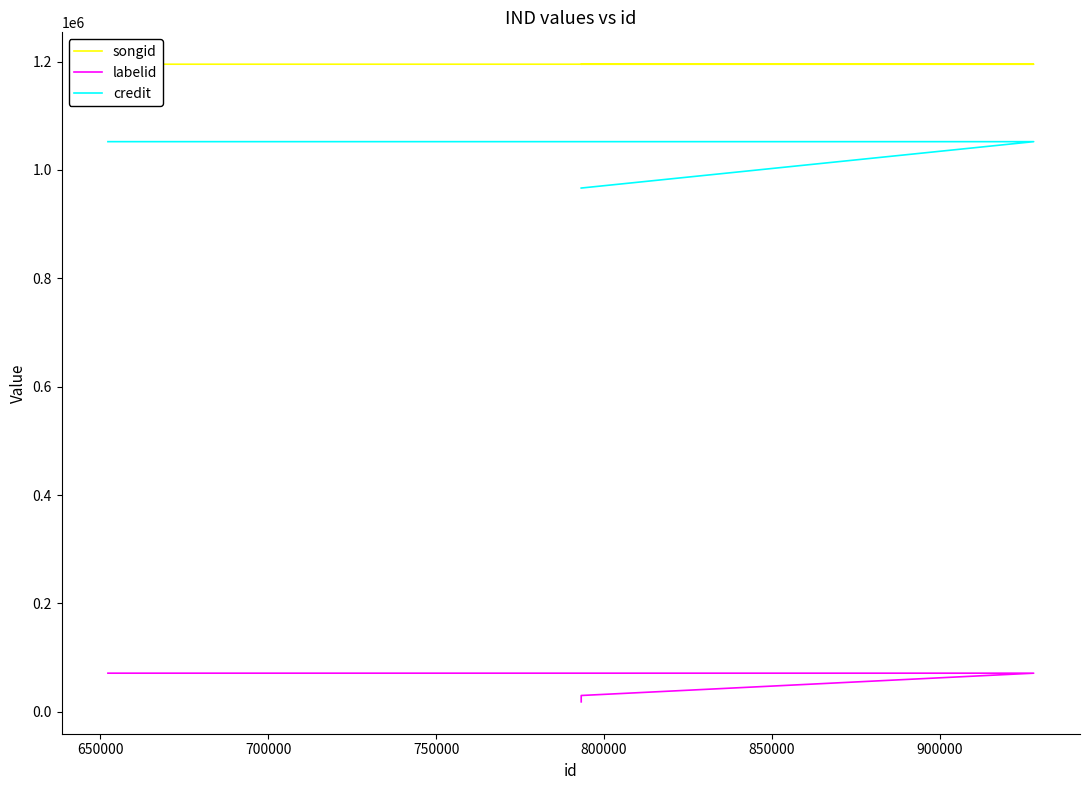

Is it true that credit equals 1052268 at 750000?

True